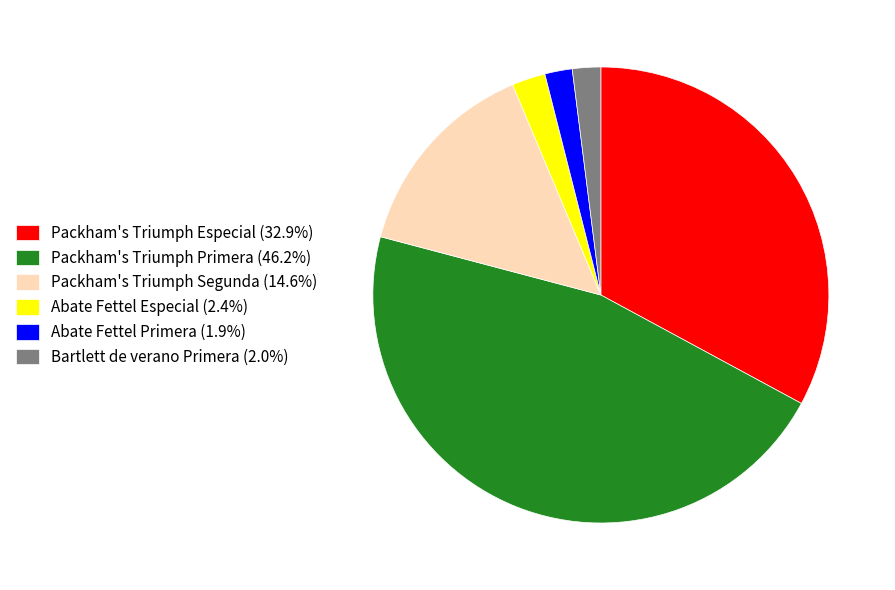

Is the sum of Bartlett de verano Primera (2.0%) and Abate Fettel Primera (1.9%) greater than half?

No